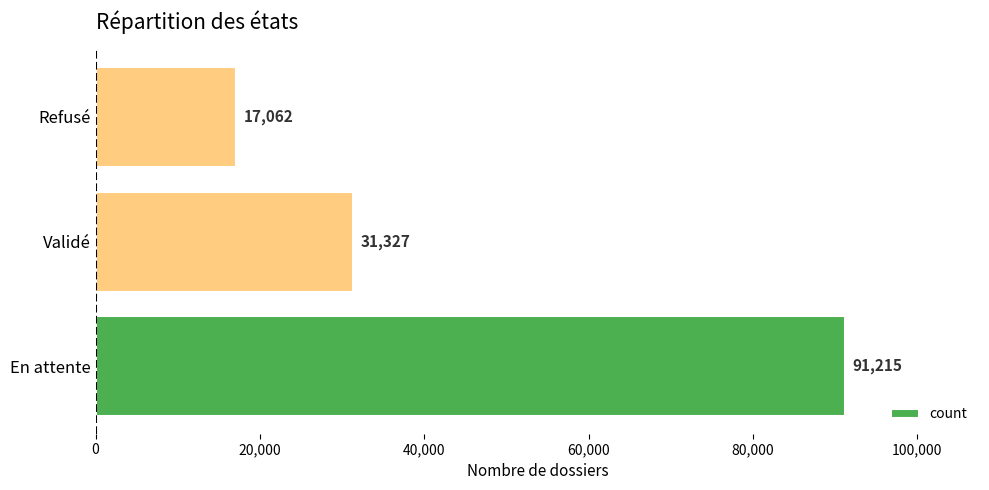

At which label is the value closest to 54138?

Validé